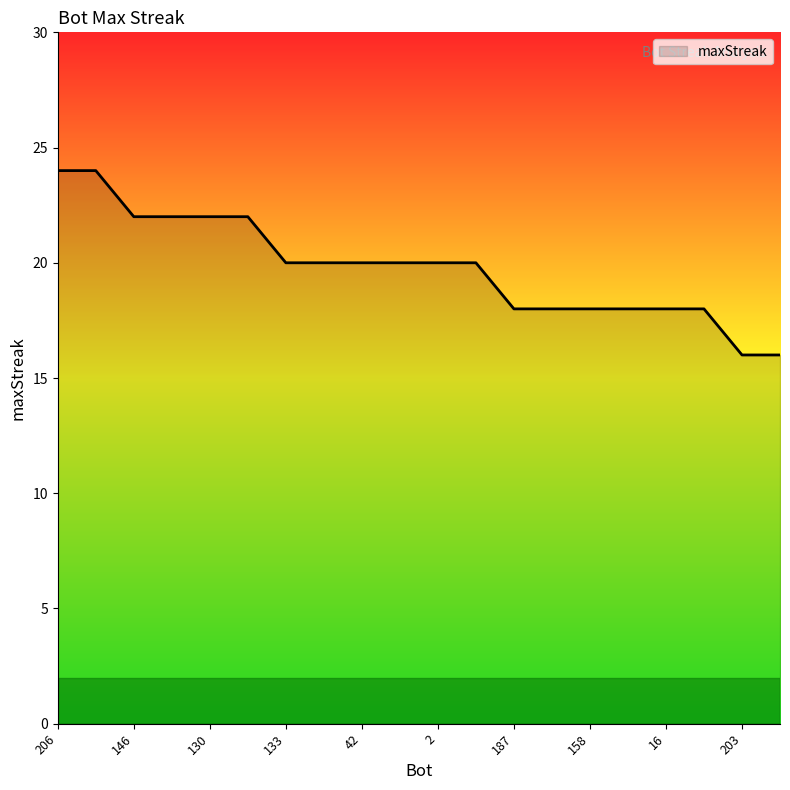

What is the smallest value displayed?

16